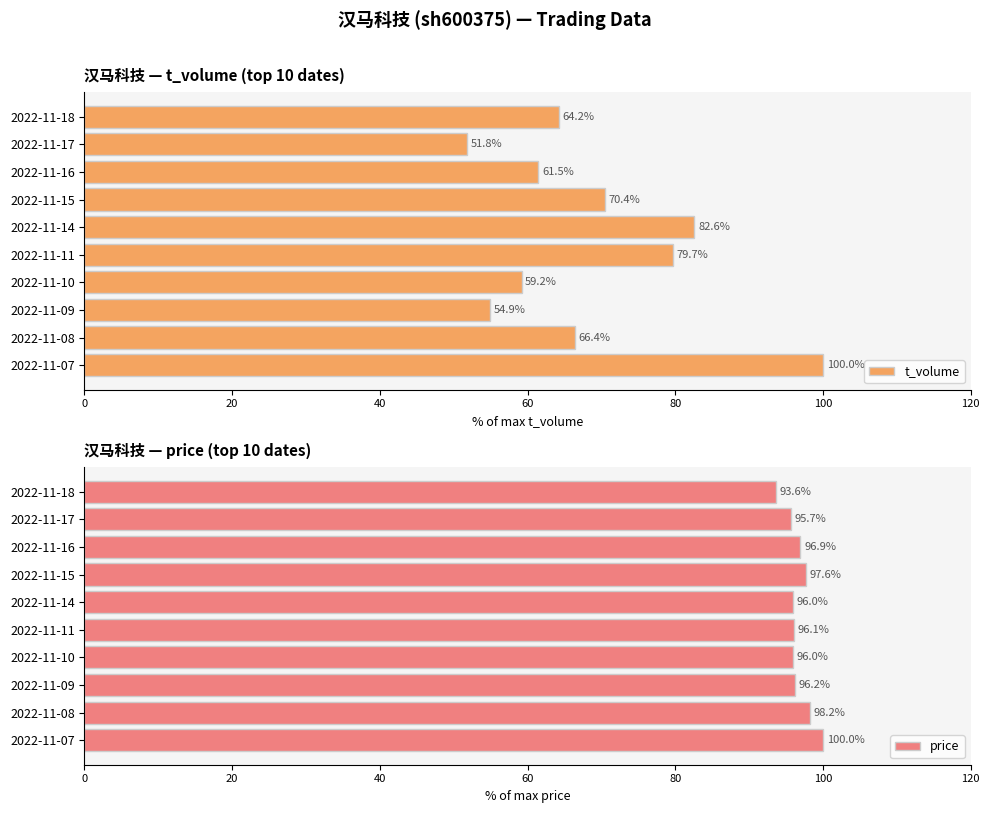

Which category has the lowest value in the t_volume series?

2022-11-17